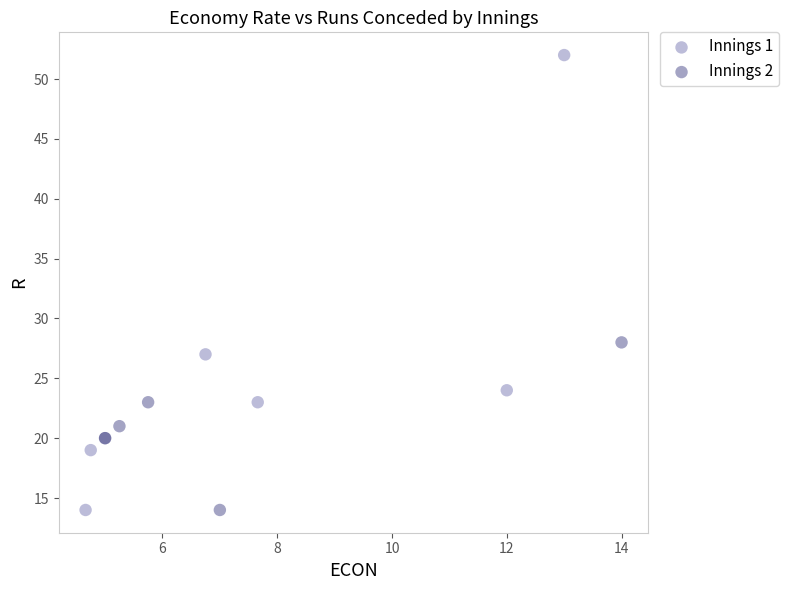

What are all the series names shown in the legend?

Innings 1, Innings 2